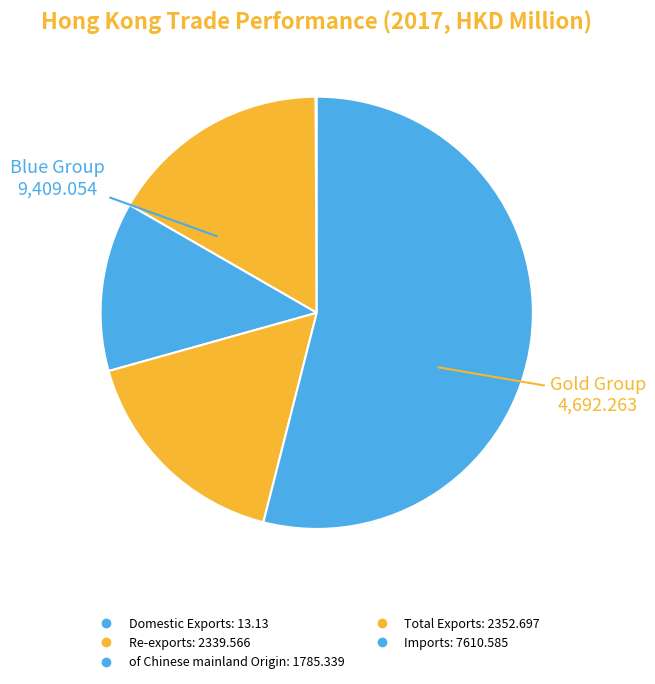

How much of the chart is everything except Re-exports?

83.4%